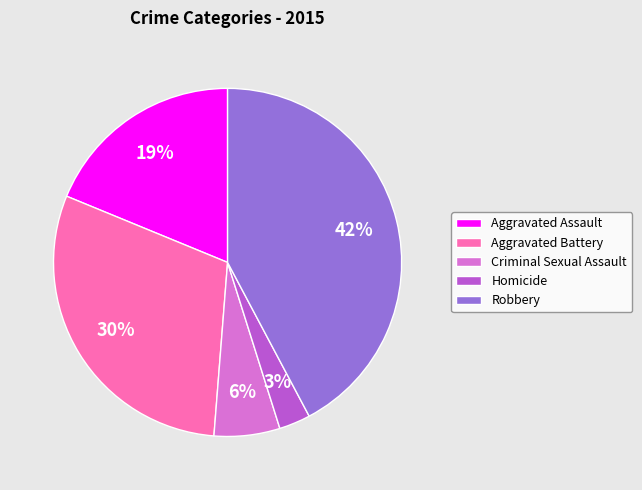

What is the smallest slice in the pie chart?

Homicide